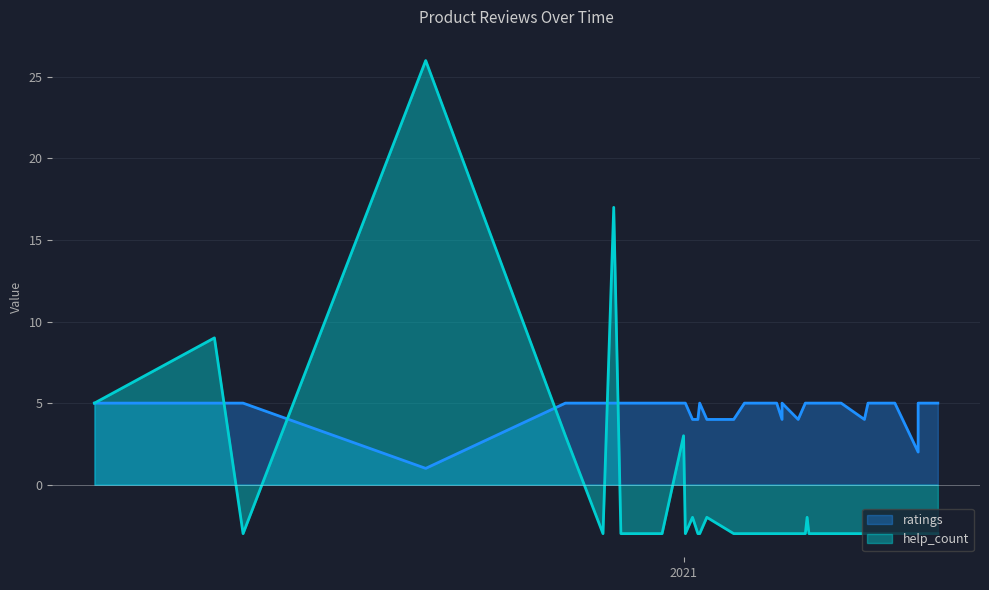

Does the chart display data point markers on the line(s)?

No